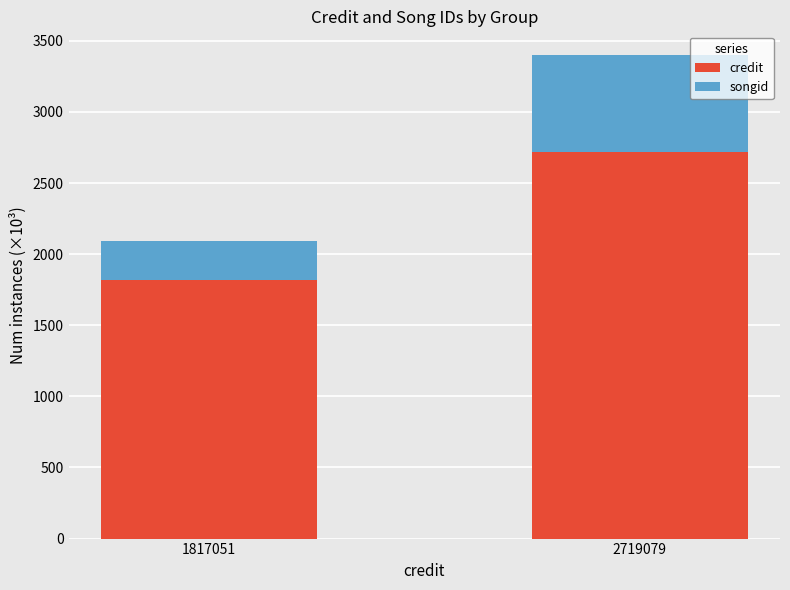

At which category is the sum across all series the highest?

2719079